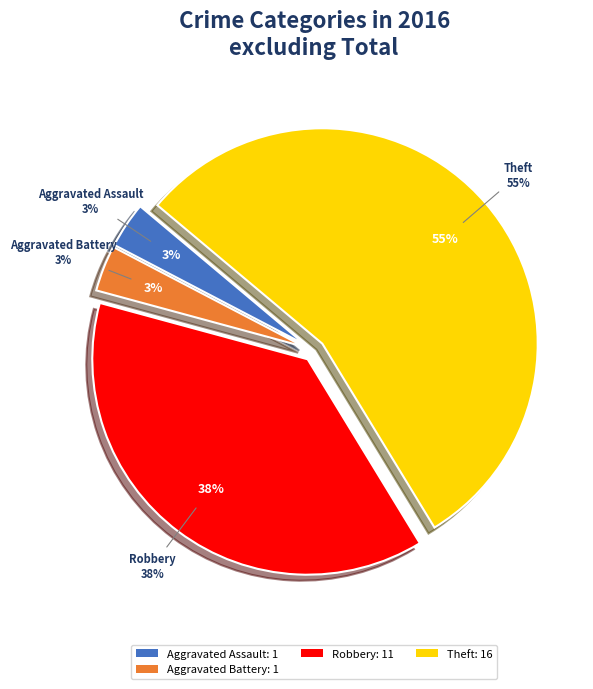

Is it true that Aggravated Battery is 18% of the pie?

False